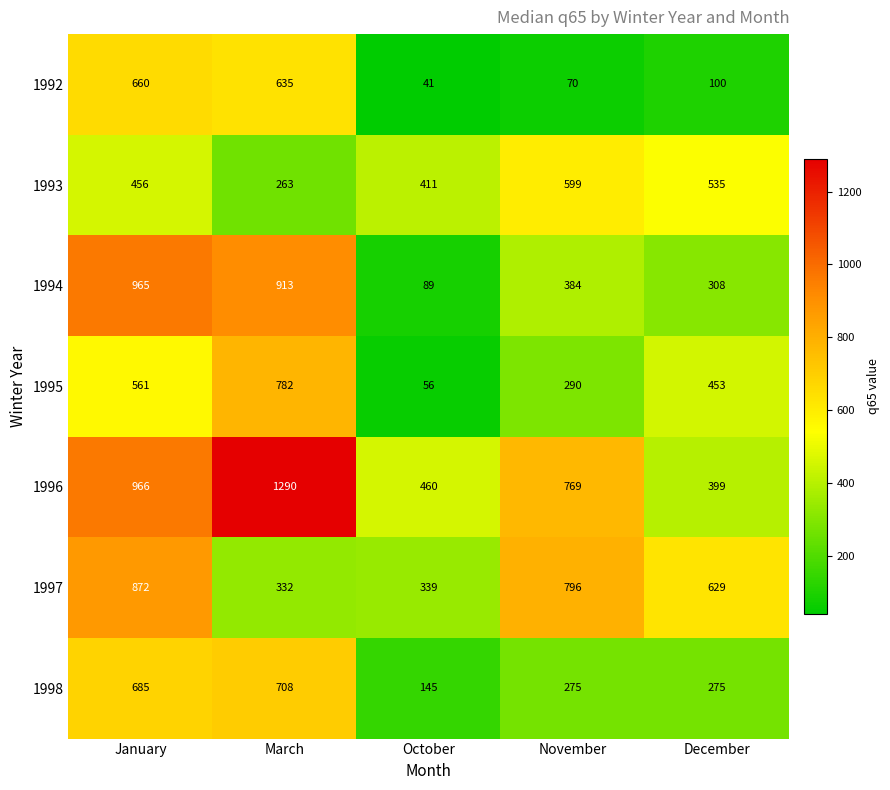

Which series changed the most between November and December?

1996